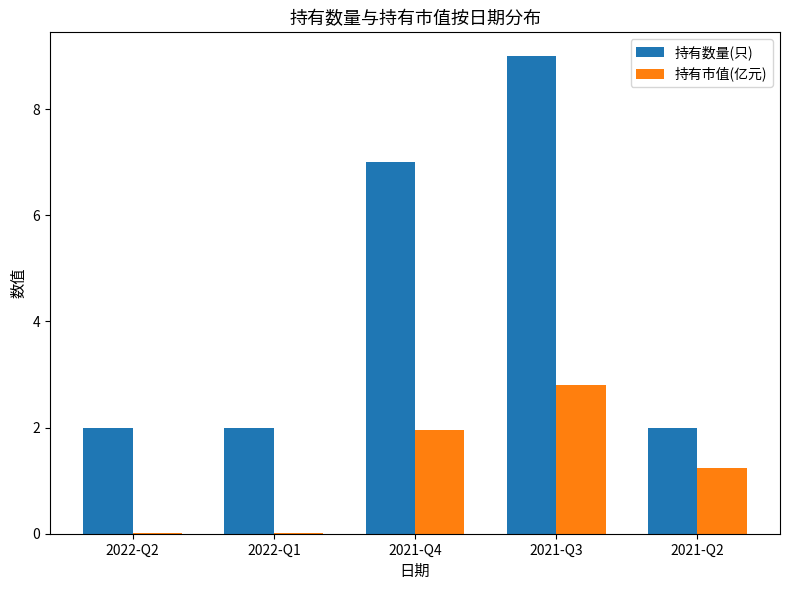

How many distinct data groups are displayed?

2